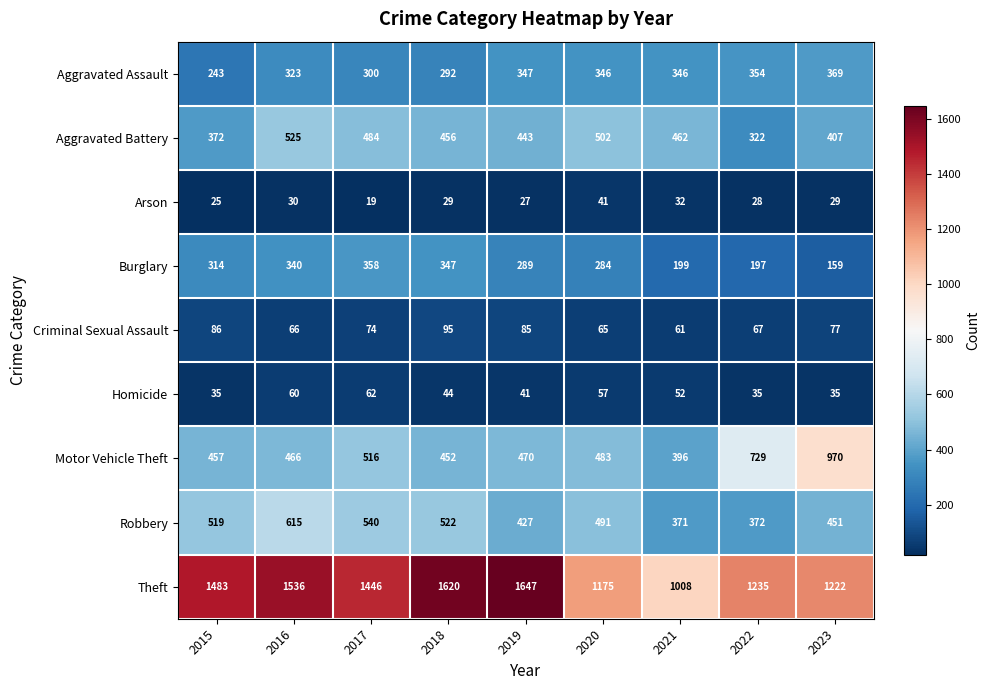

The value of Theft at 2021 is 1329. True or false?

False